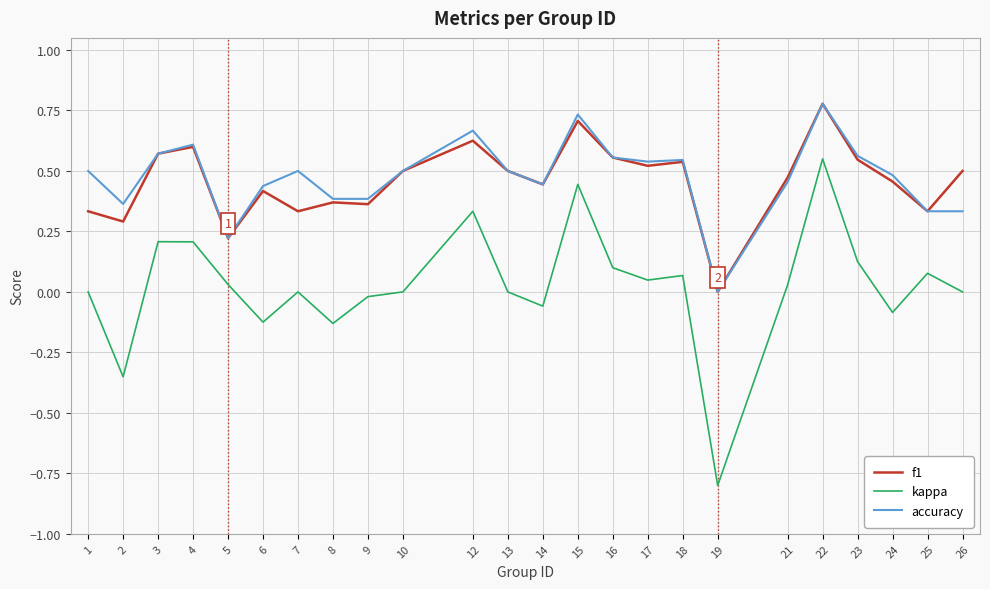

What are all the series names shown in the legend?

f1, kappa, accuracy